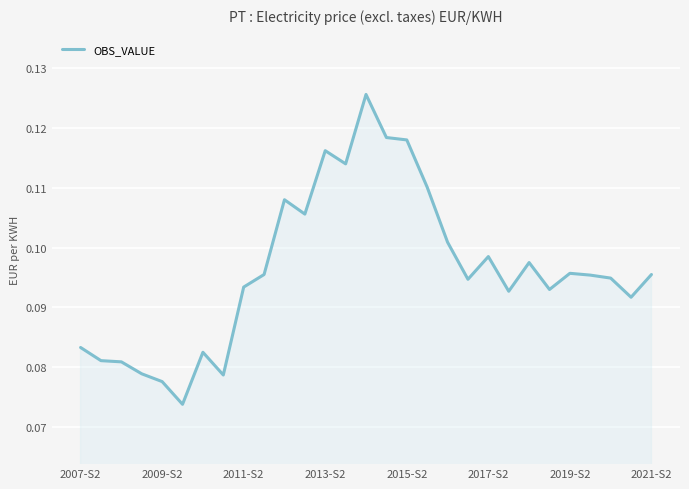

True or false: the data has more than 0 interior local peaks.

True